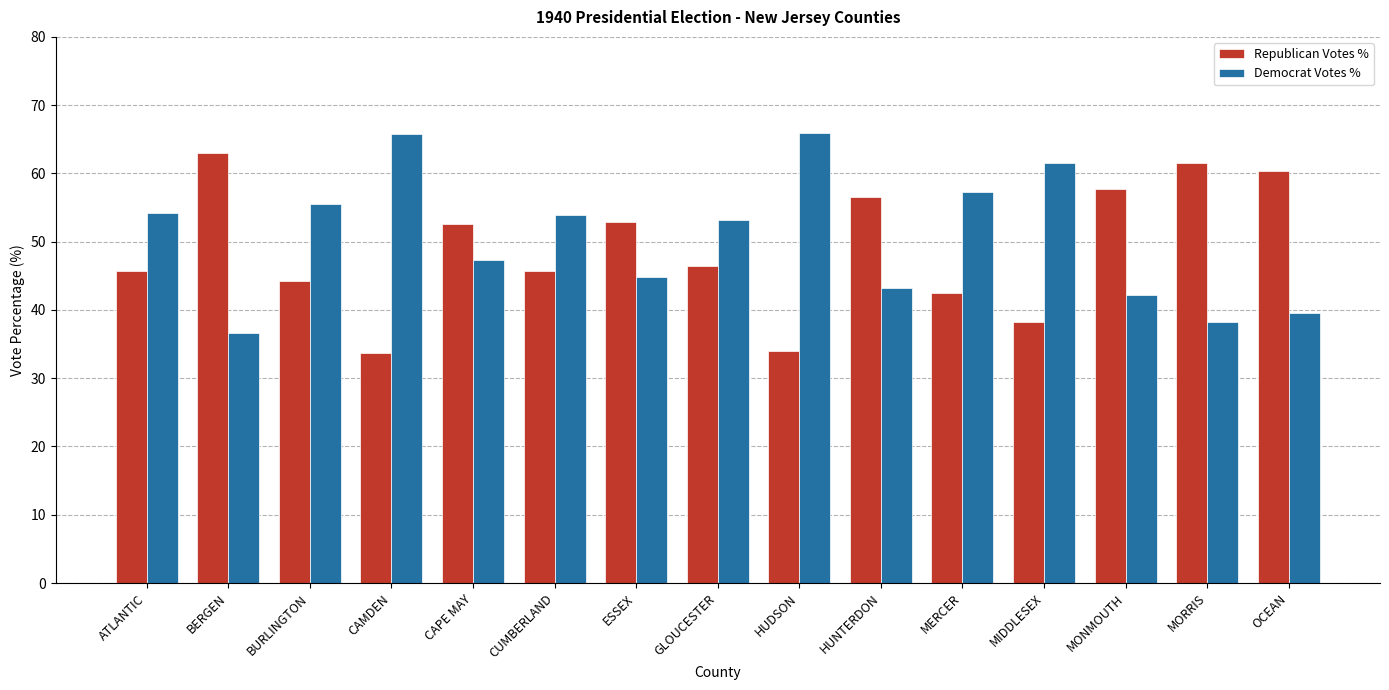

What is the difference between the maximum and minimum values in the Republican Votes % series?

29.3